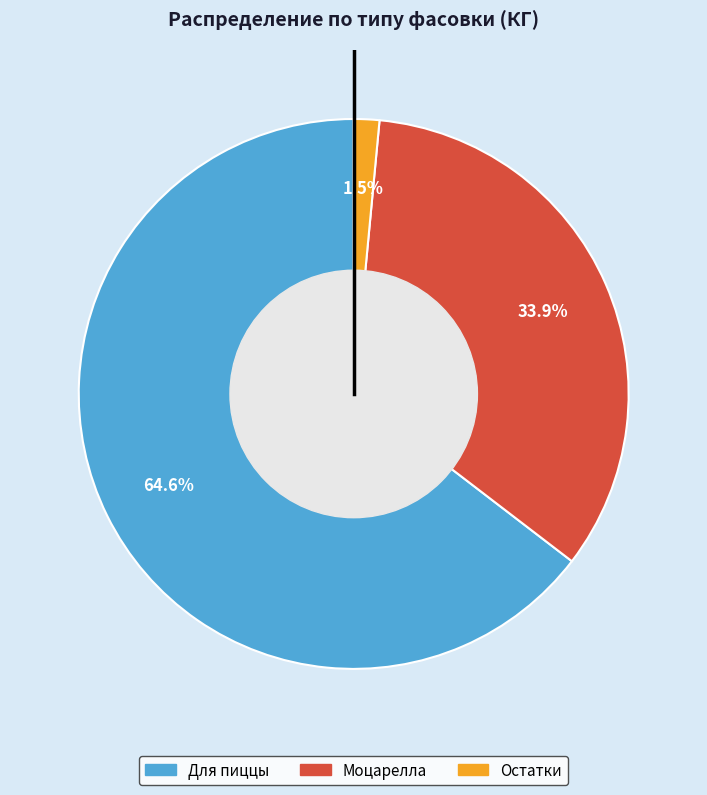

To the nearest percent, what portion does Для пиццы represent?

65%